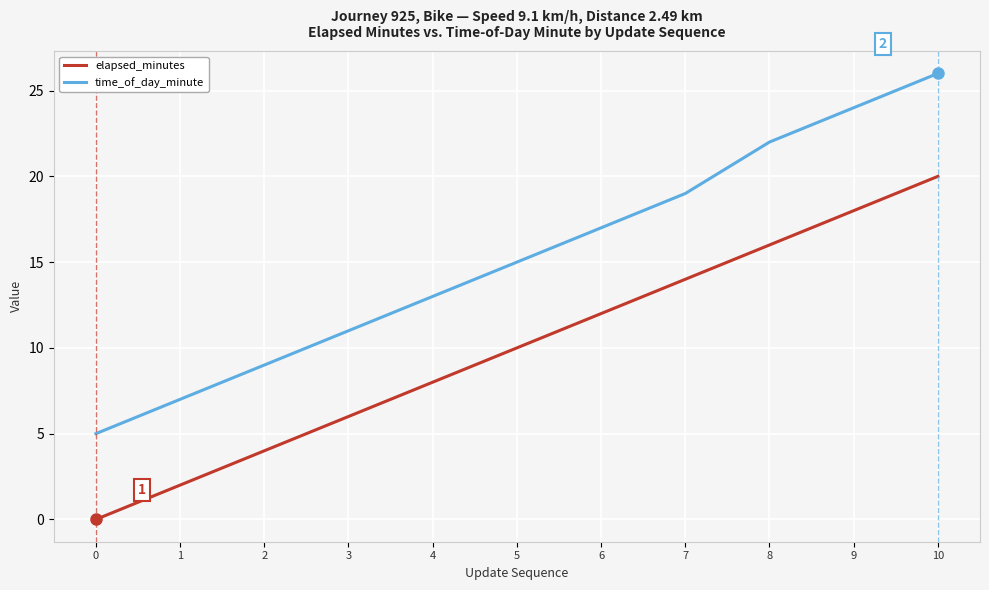

What is the difference between the maximum and second lowest values in the time_of_day_minute series?

19